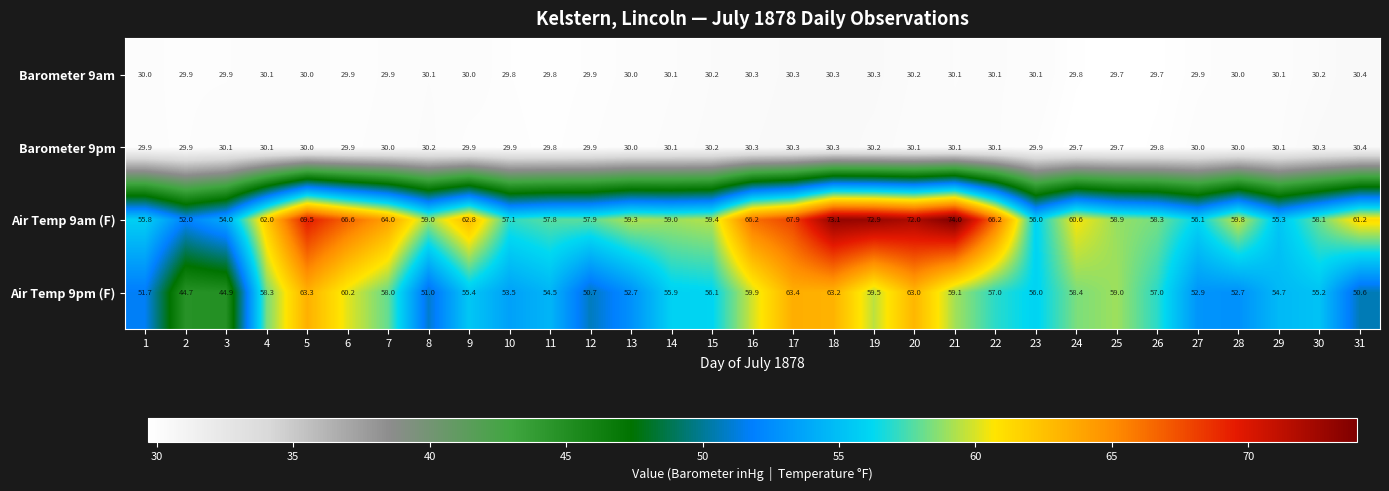

Which series has the widest spread of values?

Air Temp 9am (F)